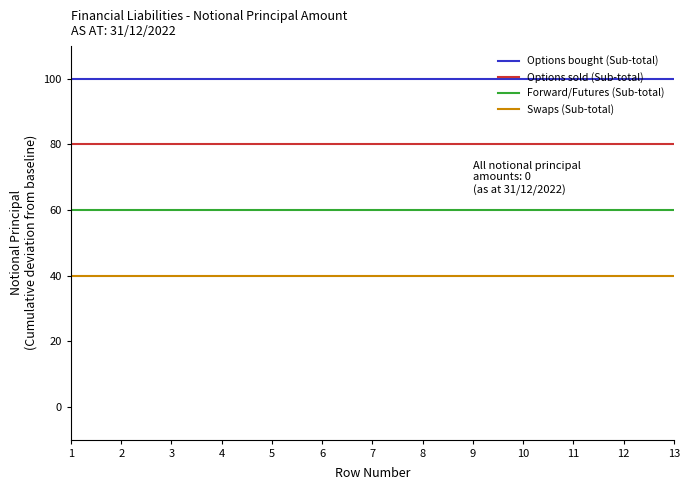

Reading left to right, extract all data points from this chart.

Options bought (Sub-total): 100	100	100	100	100	100	100	100	100	100	100	100	100
Options sold (Sub-total): 80	80	80	80	80	80	80	80	80	80	80	80	80
Forward/Futures (Sub-total): 60	60	60	60	60	60	60	60	60	60	60	60	60
Swaps (Sub-total): 40	40	40	40	40	40	40	40	40	40	40	40	40